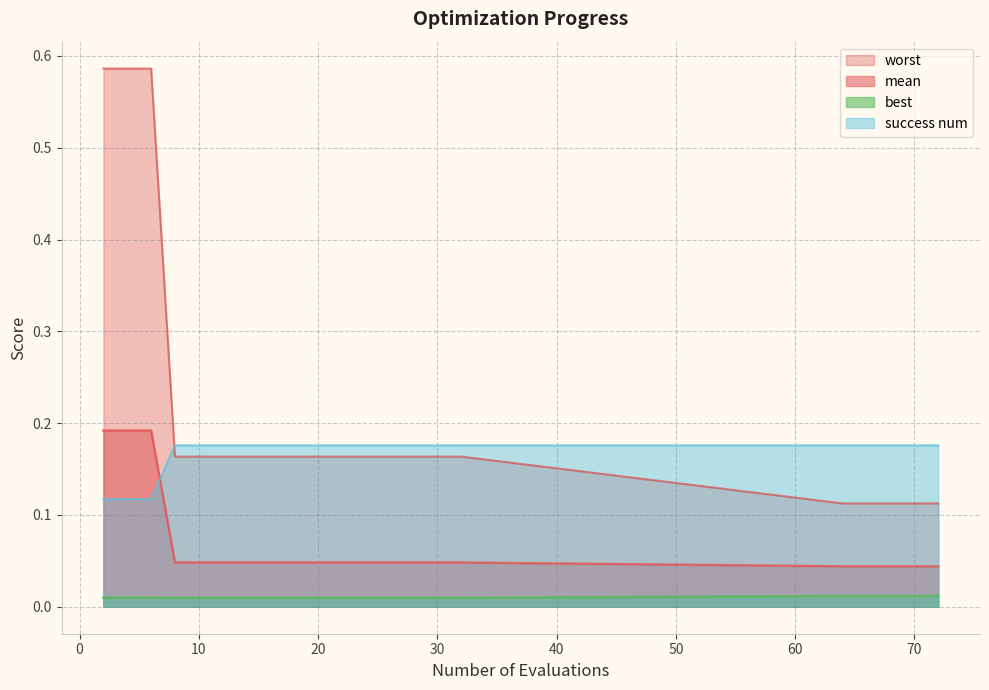

Does the chart display data point markers on the line(s)?

No